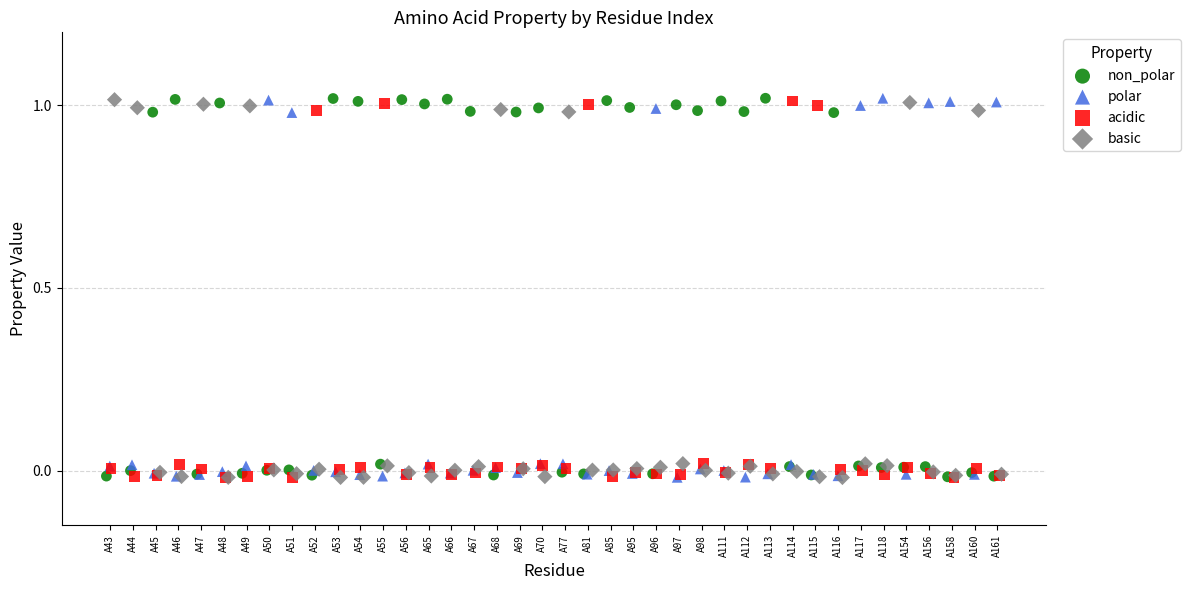

What are all the series names shown in the legend?

non_polar, polar, acidic, basic